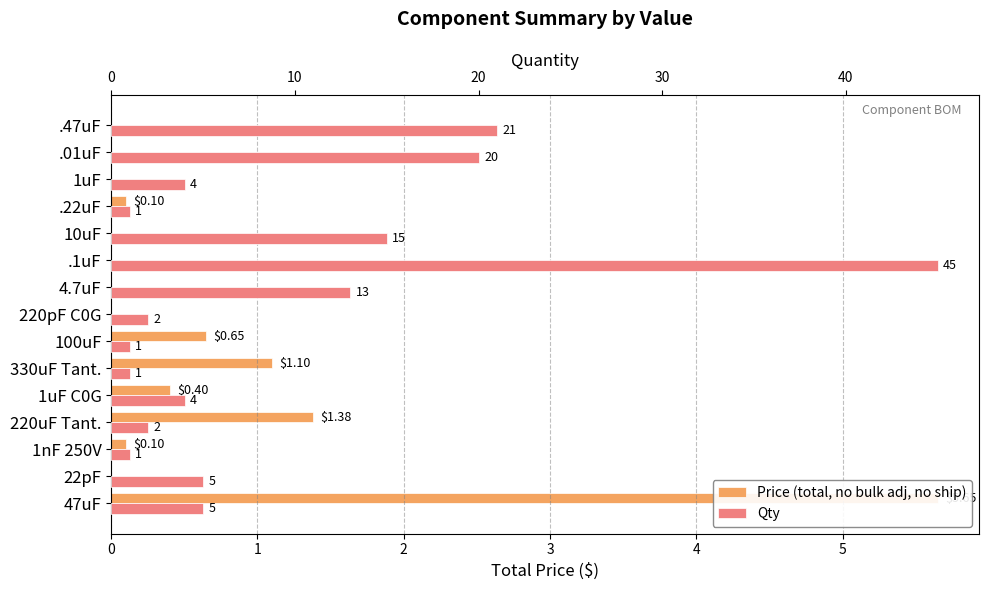

Rank the series by their maximum value, from lowest to highest.

Price (total, no bulk adj, no ship), Qty